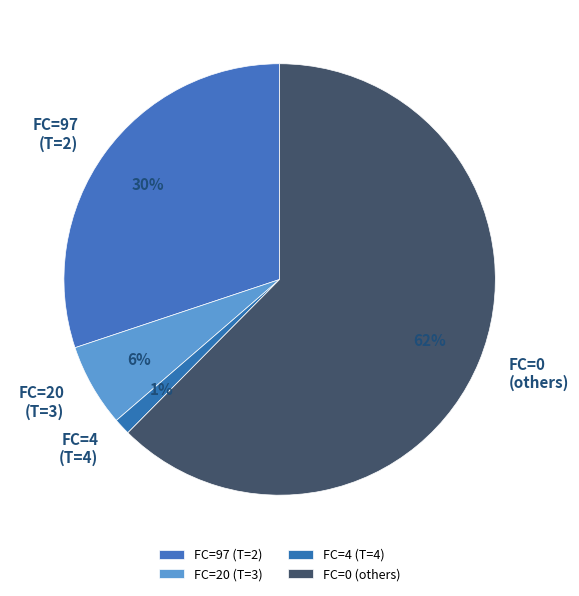

True or false: FC=4 (T=4) accounts for 1% of the total.

True